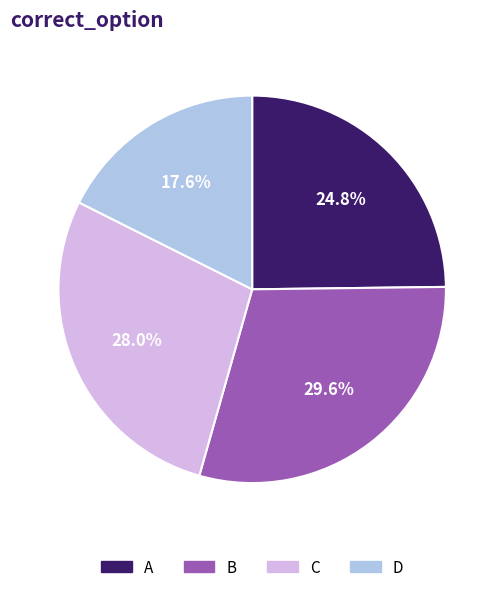

Count the number of slices in the pie.

4